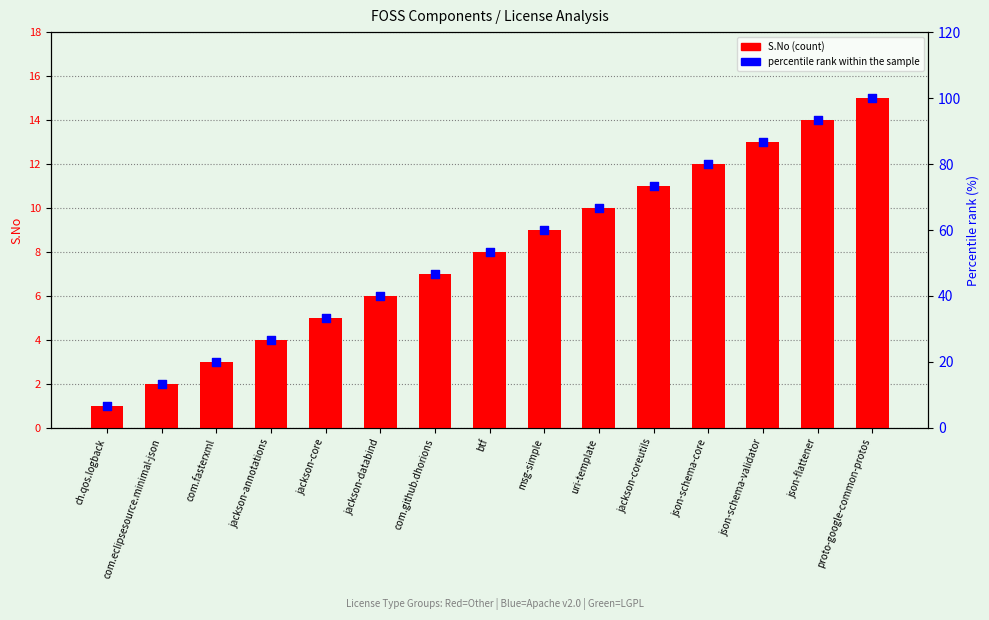

Which series reaches the maximum Y coordinate?

percentile rank within sample